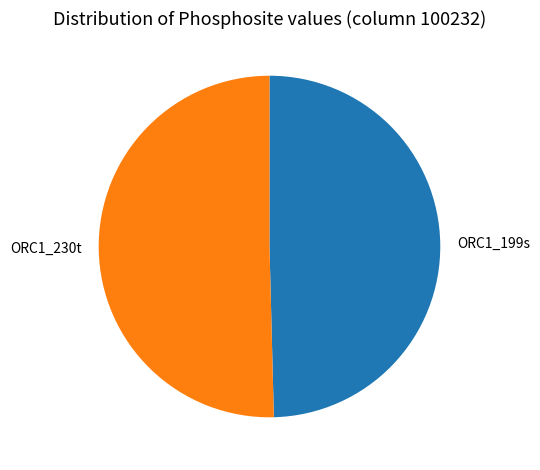

Is it true that ORC1_230t is 50% of the pie?

True